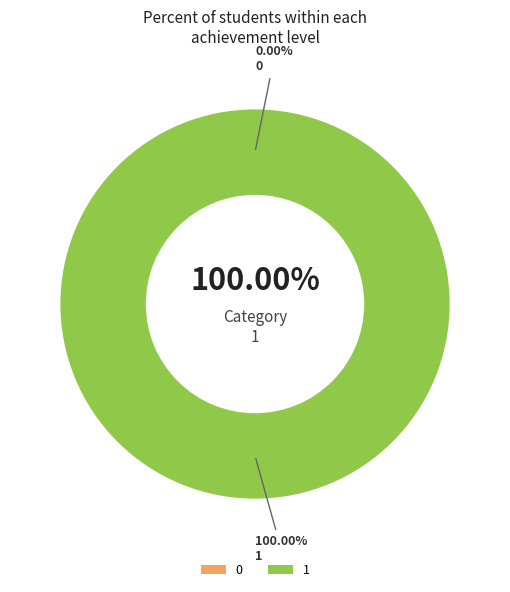

True or false: 0 accounts for 1% of the total.

False